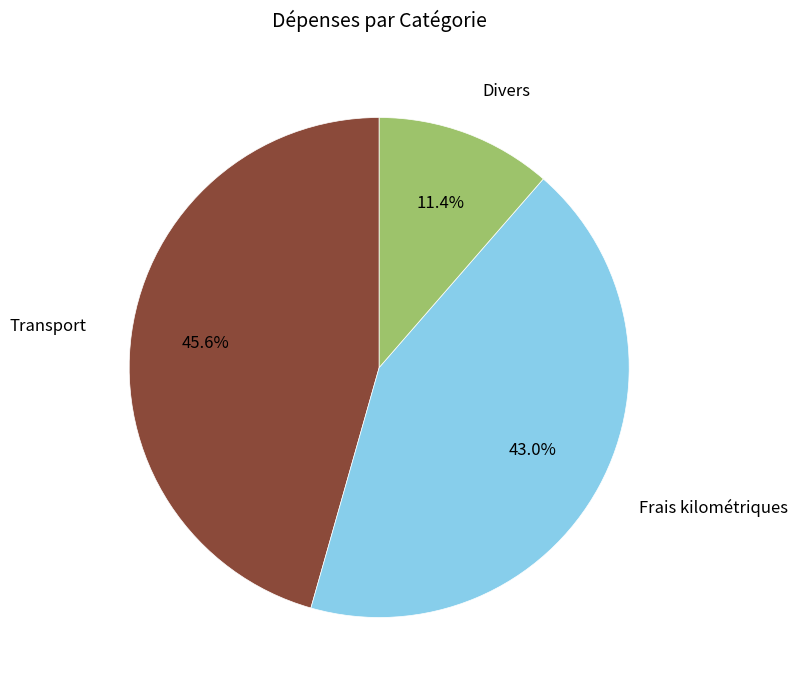

Is there any slice that represents more than half of the pie?

No